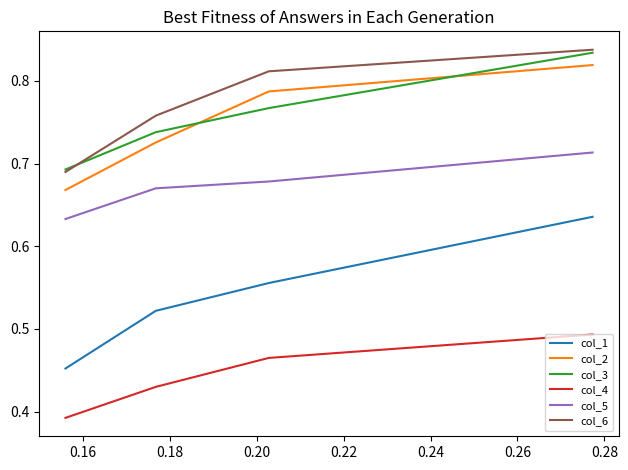

True or false: col_2 and col_3 cross at least once.

True